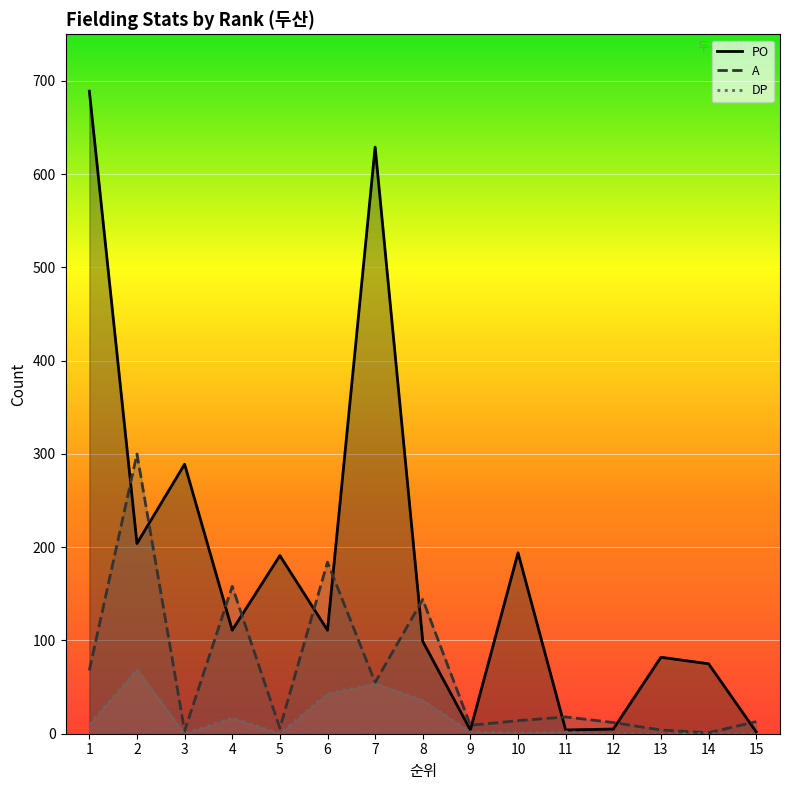

What is the sum of all PO values?

2689